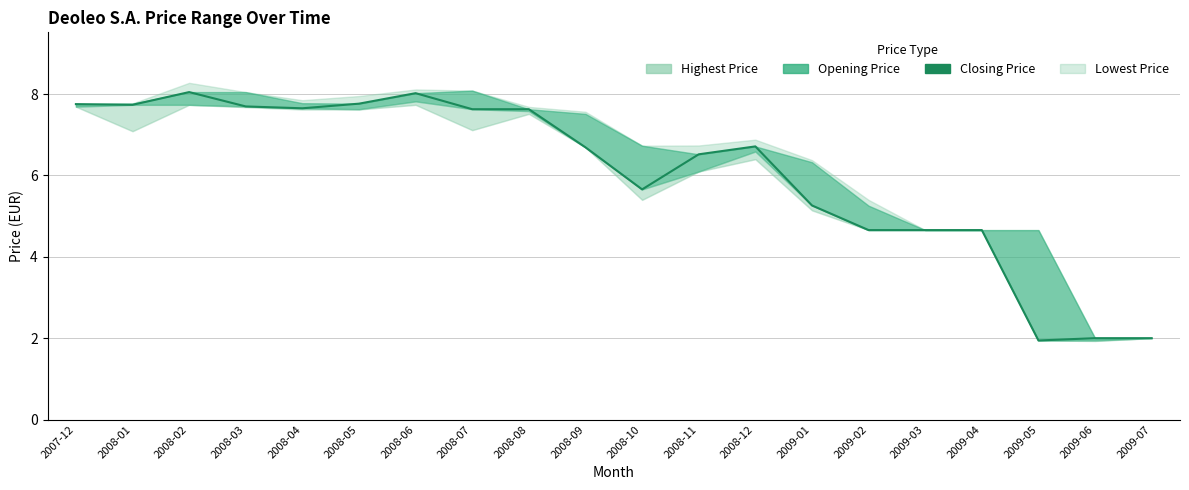

Read the value at 2008-01.

7.7